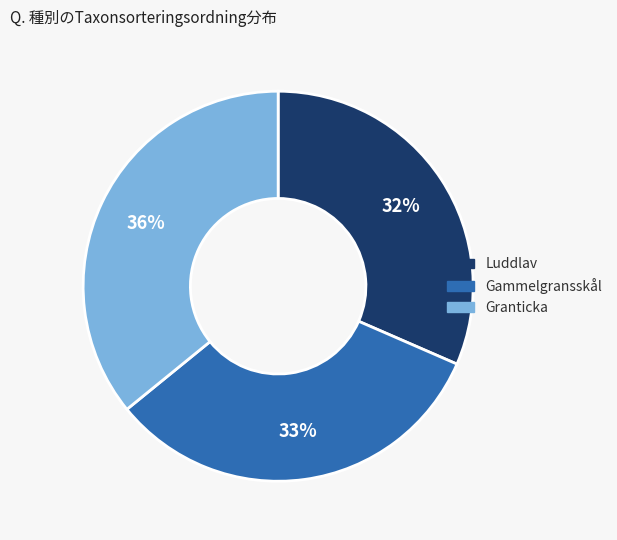

To the nearest percent, what is the average slice percentage?

33%